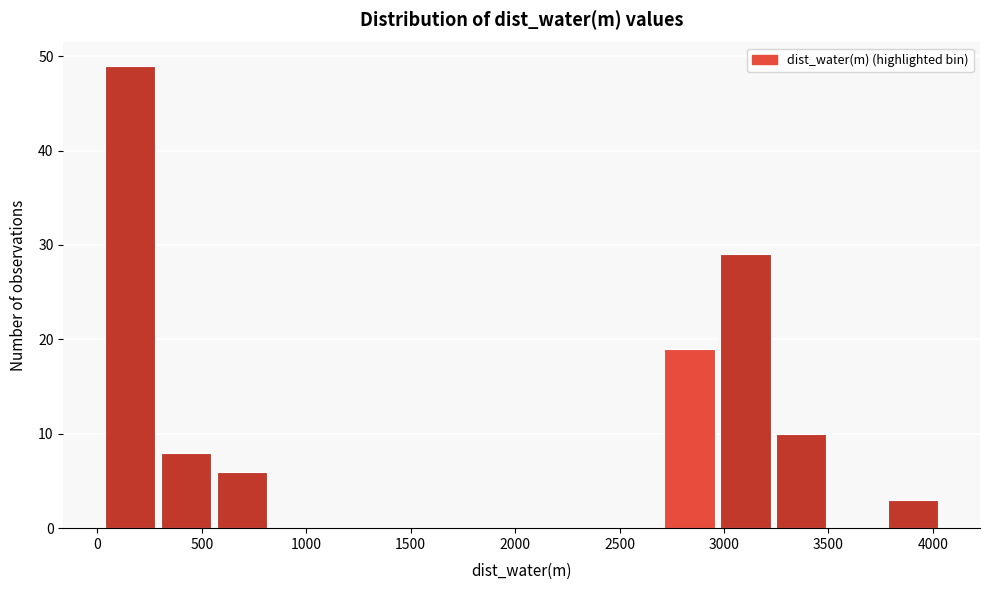

Reading left to right, transcribe this chart: for each bar, give the range it covers on the x-axis and its height. Neither the bar edges nor the heights are printed on the chart, so give them approximately, as read against the axes.

50 to 300: 49
300 to 550: 8
550 to 850: 6
850 to 1100: 0
1100 to 1400: 0
1400 to 1650: 0
1650 to 1900: 0
1900 to 2200: 0
2200 to 2450: 0
2450 to 2700: 0
2700 to 3000: 19
3000 to 3250: 29
3250 to 3500: 10
3500 to 3800: 0
3800 to 4050: 3